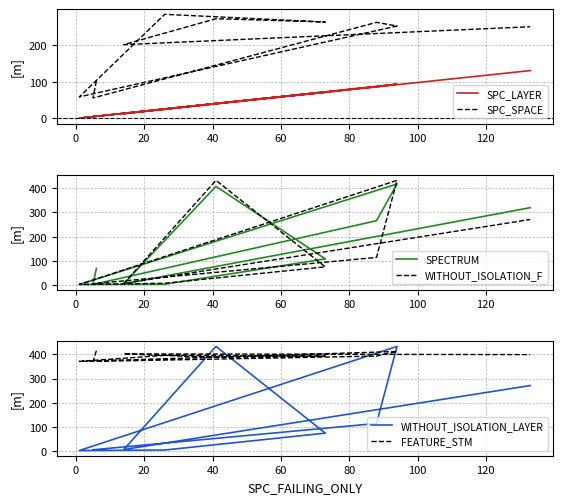

Between which two adjacent categories do SPC_LAYER and WITHOUT_ISOLATION_LAYER first intersect?

1 and 26